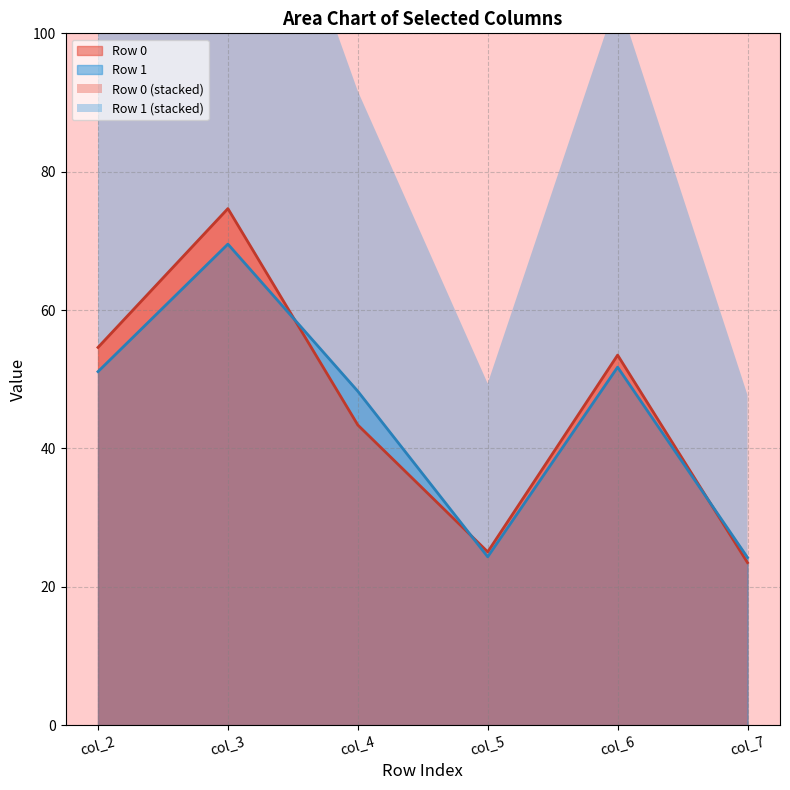

What is the value of the col_6 point at the 1st from the left?

53.5